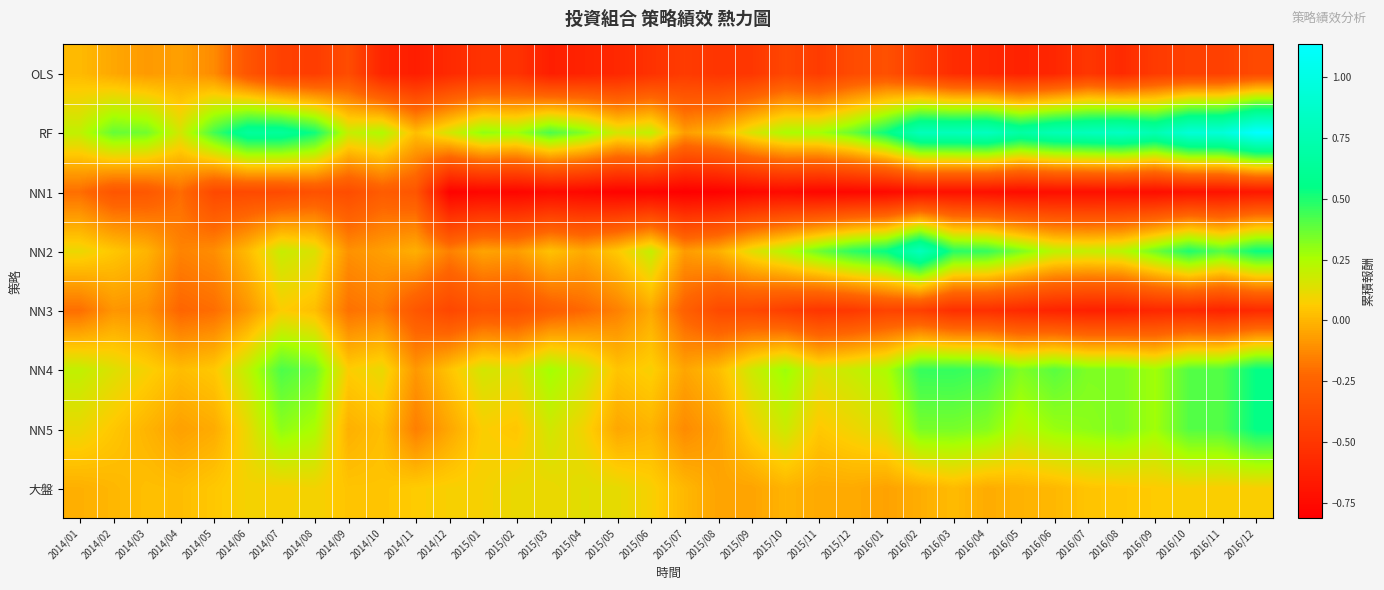

Which has a higher value, 2016/02 or 2016/09?

2016/02